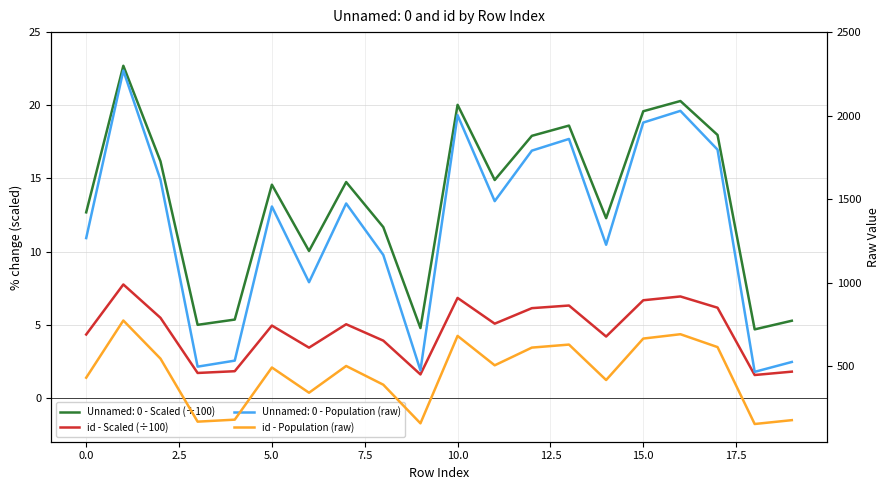

True or false: id - Scaled (÷100) and id - Population (raw) cross at least once.

False